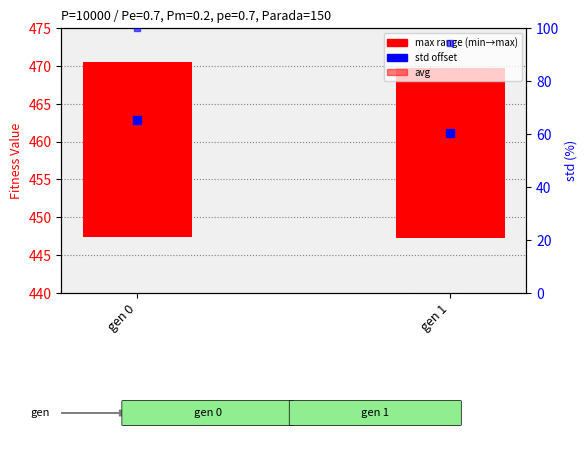

What are all the series names shown in the legend?

max range (min→max), avg, std offset